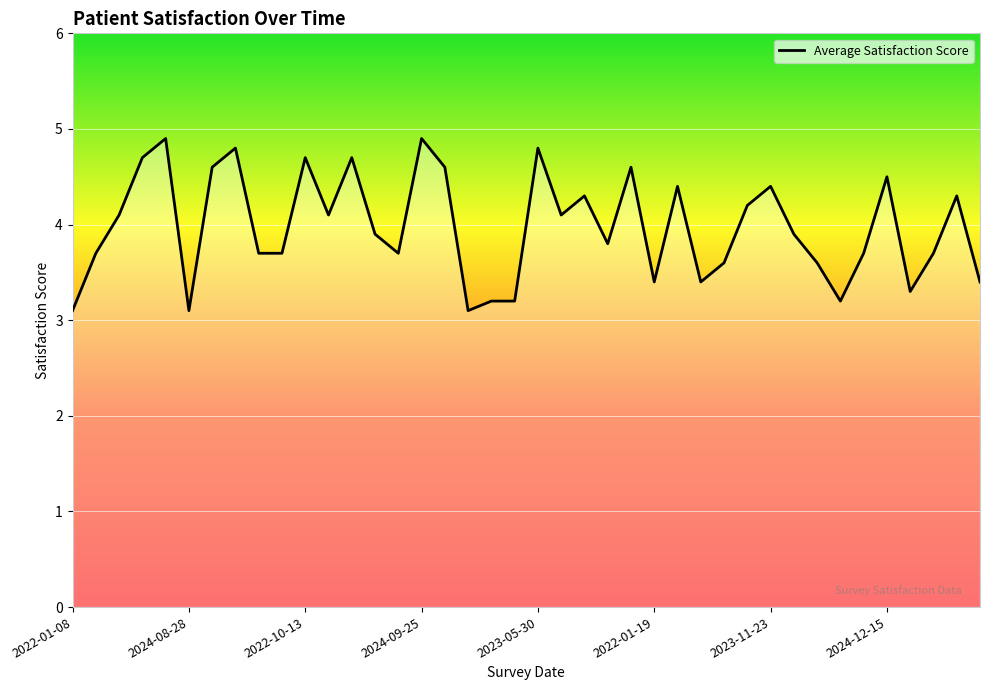

What is the maximum value shown in the chart?

4.9